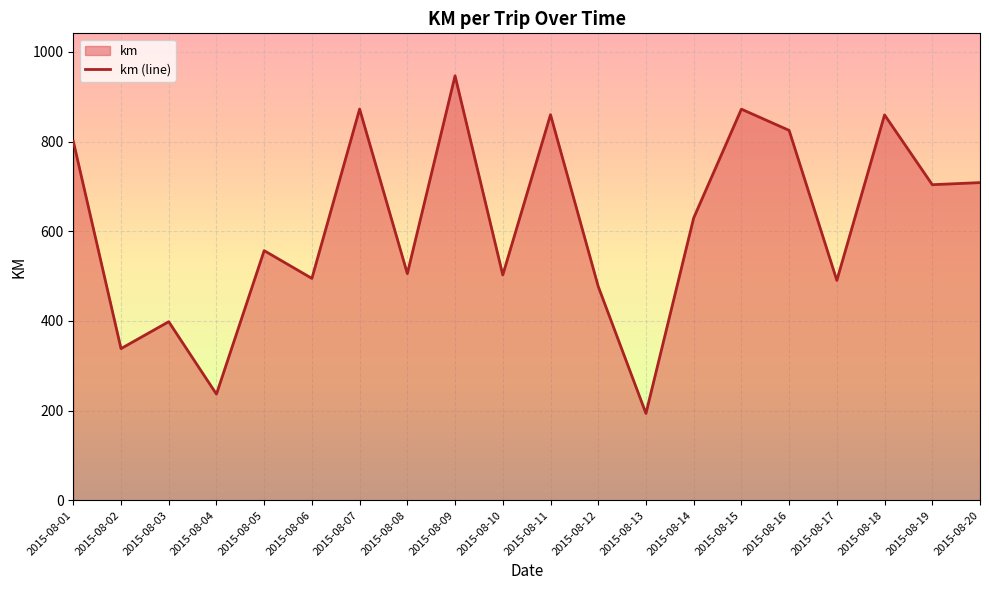

What is the value of the 20th point from the left?

708.6